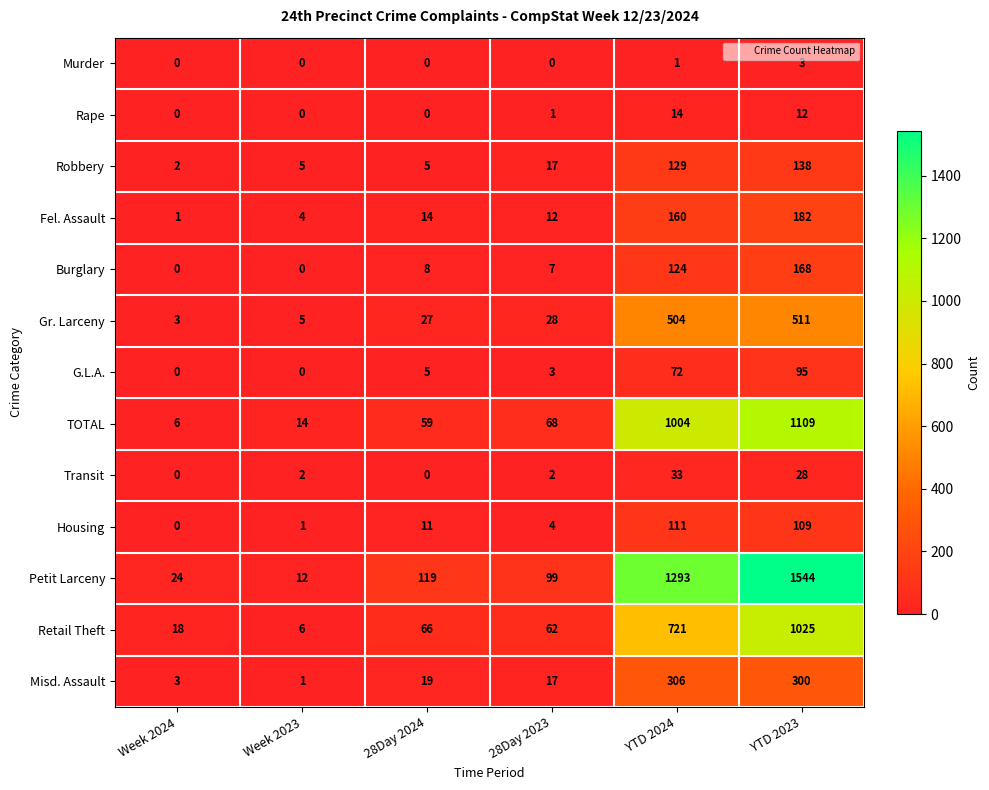

How many values in Burglary are above zero?

4